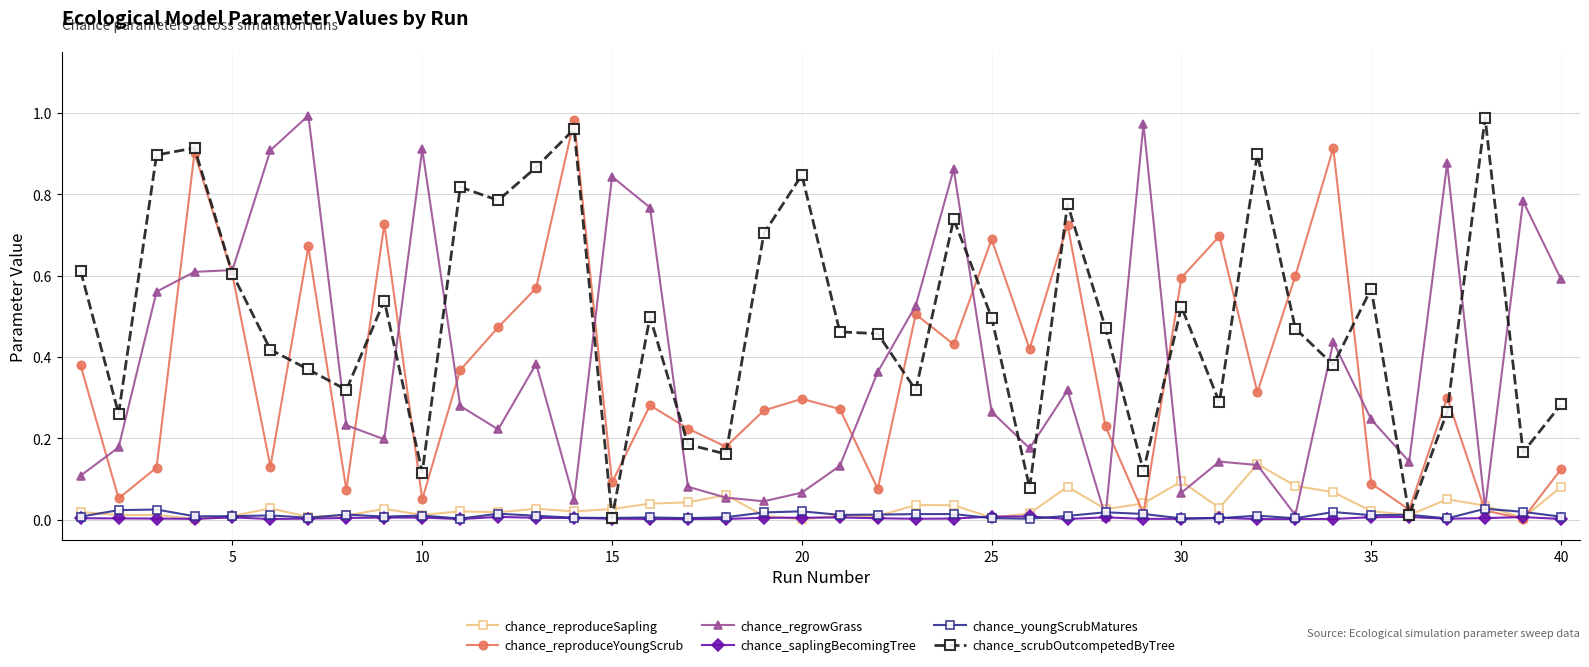

Which series has the largest total across all categories?

chance_scrubOutcompetedByTree